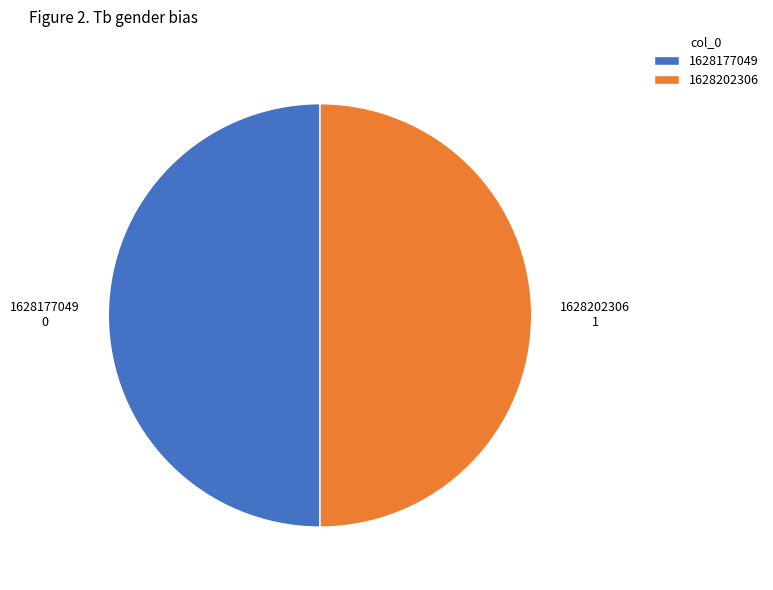

Combined, do 1628202306 and 1628177049 account for over 50%?

Yes